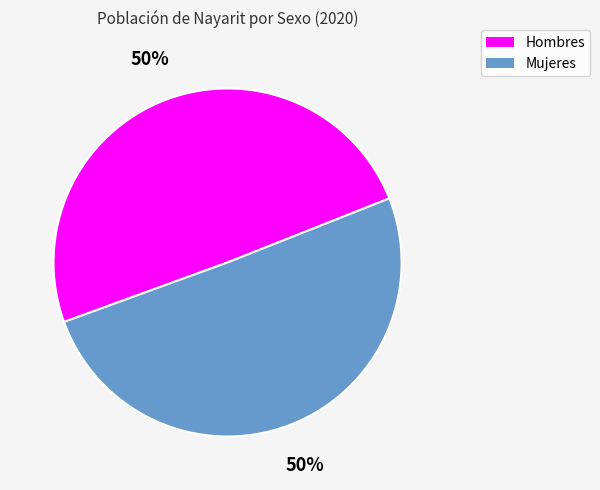

Is the sum of Mujeres and Hombres greater than half?

Yes